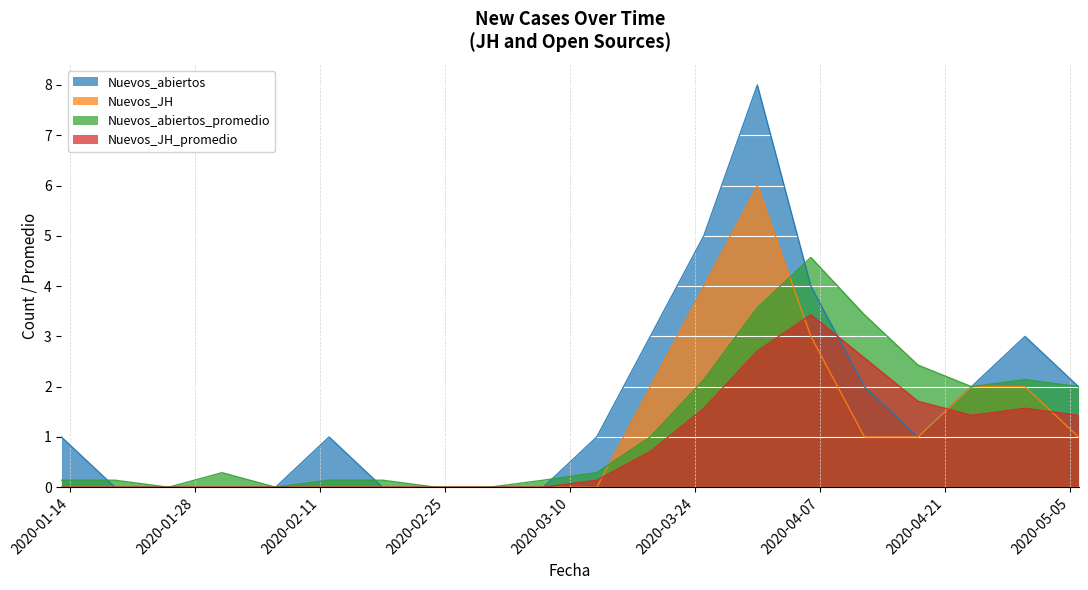

Which category has the highest value in the Nuevos_JH_promedio series?

2020-04-06